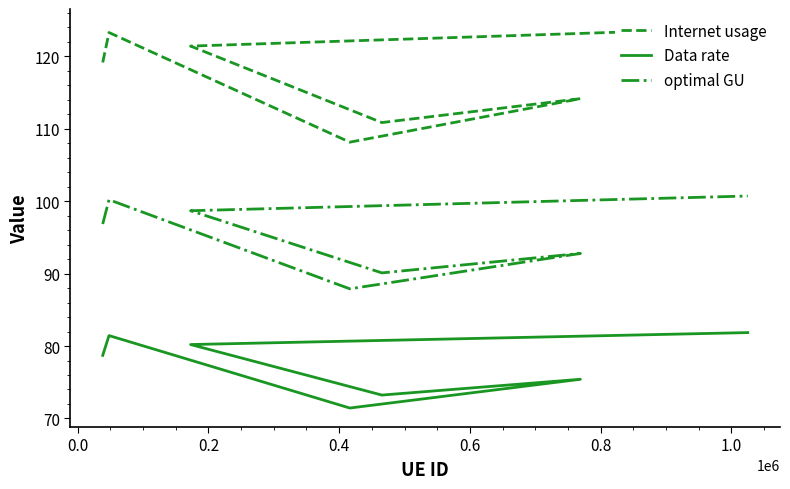

The value of Data rate at 0.6 is 27.2. True or false?

False